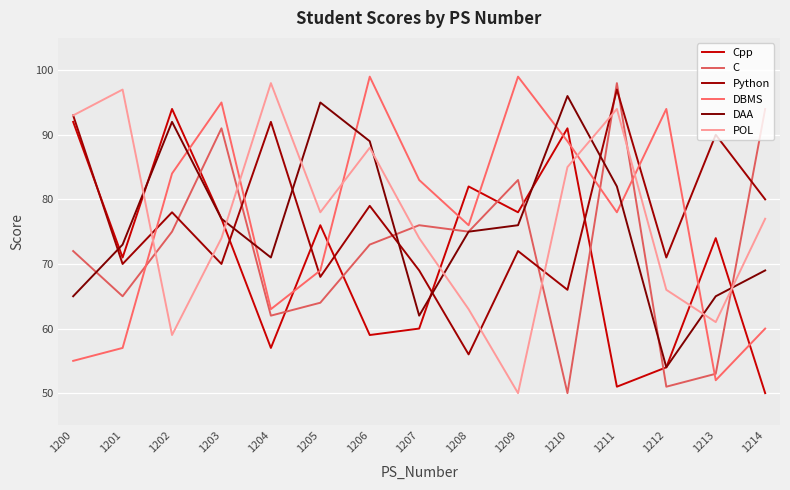

How many lines are shown in the chart?

6